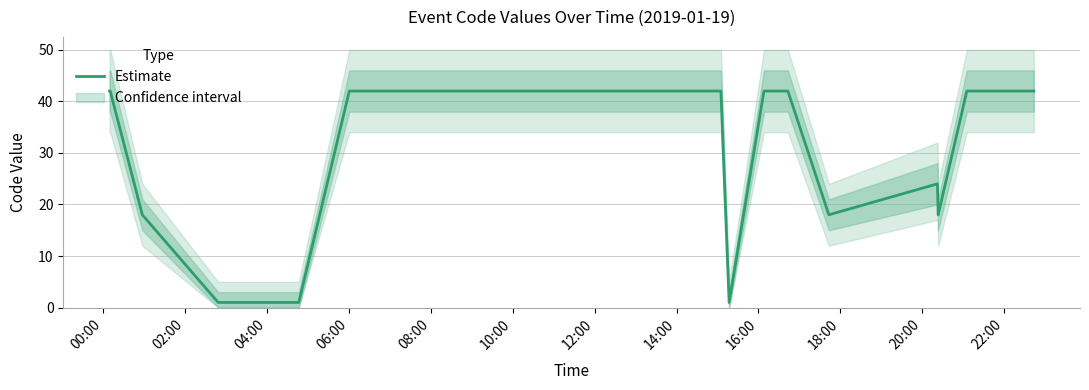

What is the maximum value shown in the chart?

42